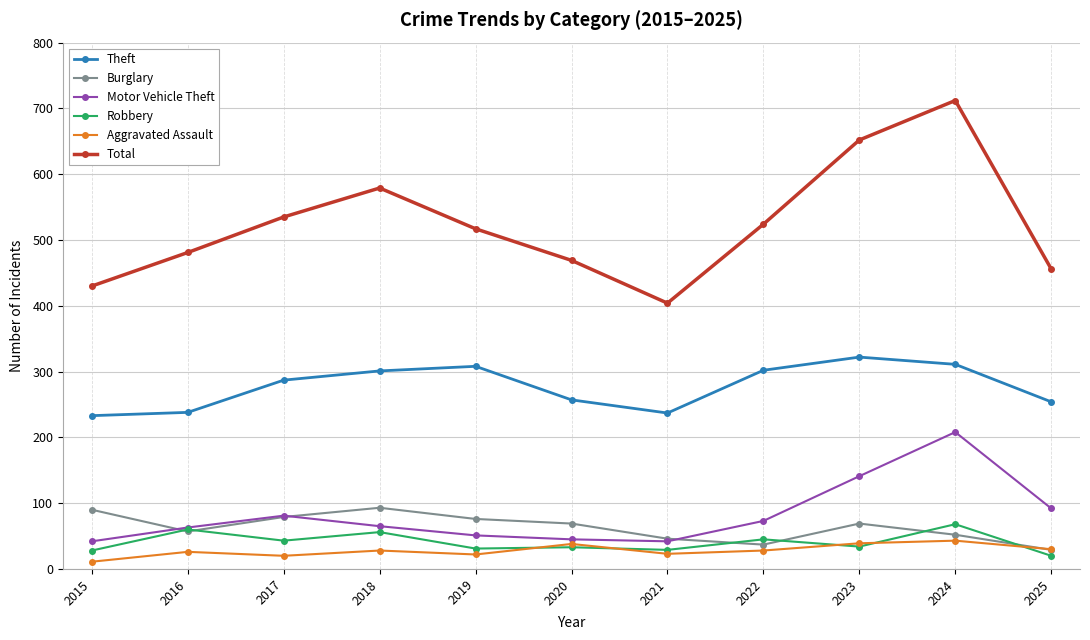

What is the value of the Theft point at the 5th from the left?

308